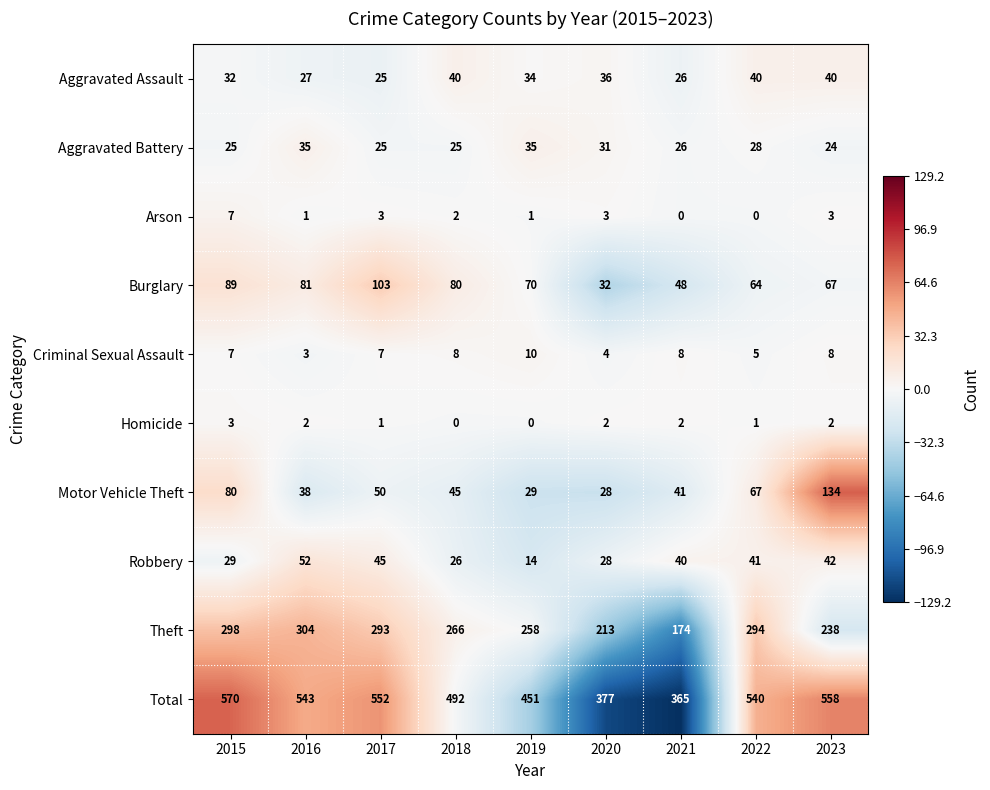

Which series has the widest spread of values?

Total